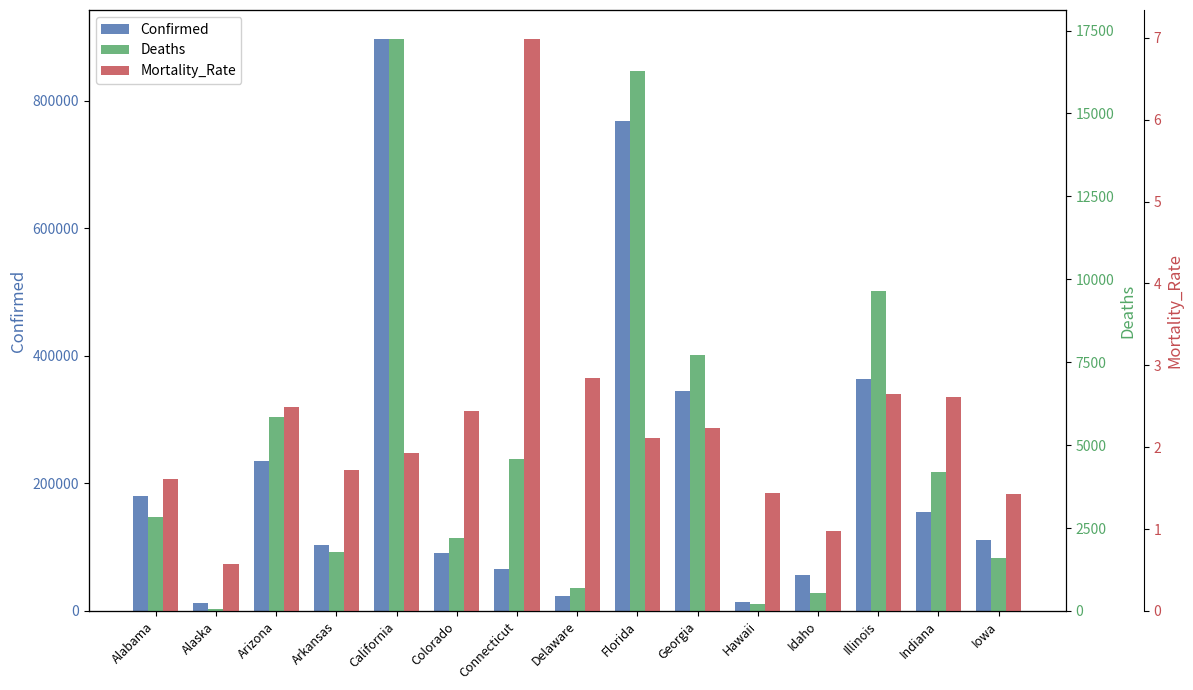

At how many categories does at least one series exceed 824514?

1